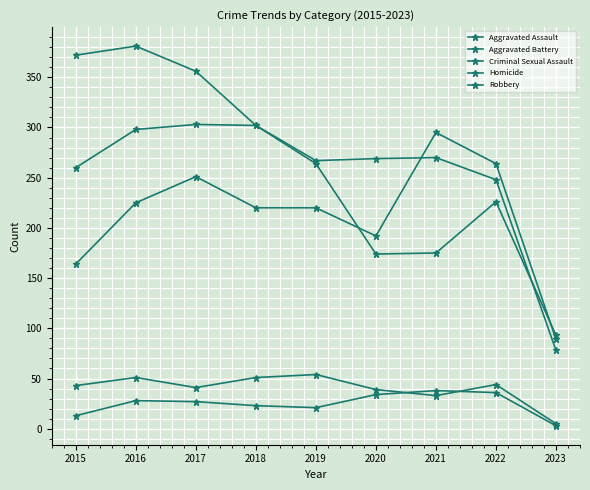

What is the minimum value for Aggravated Battery?

78